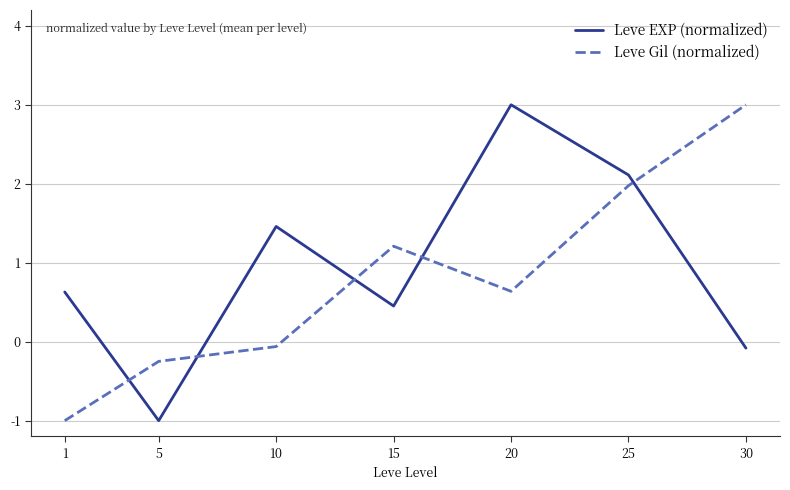

Which series has the largest total across all categories?

Leve EXP (normalized)